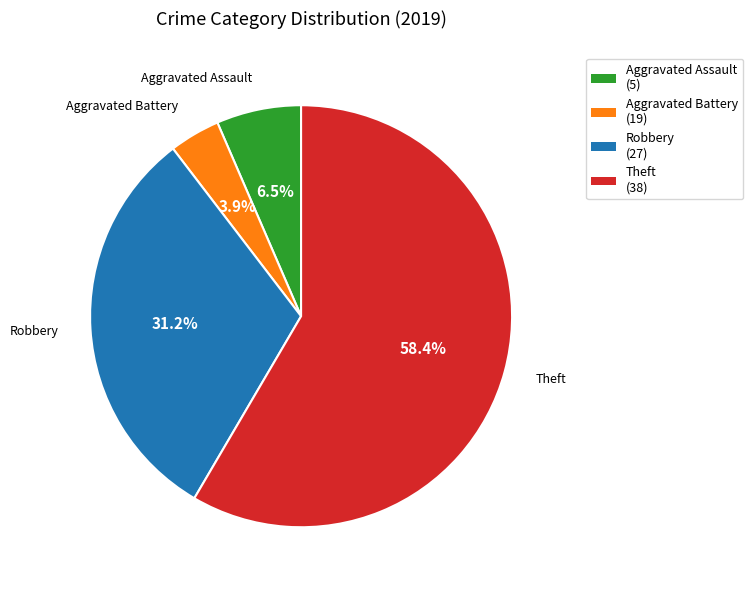

Does any single category account for the majority?

Yes